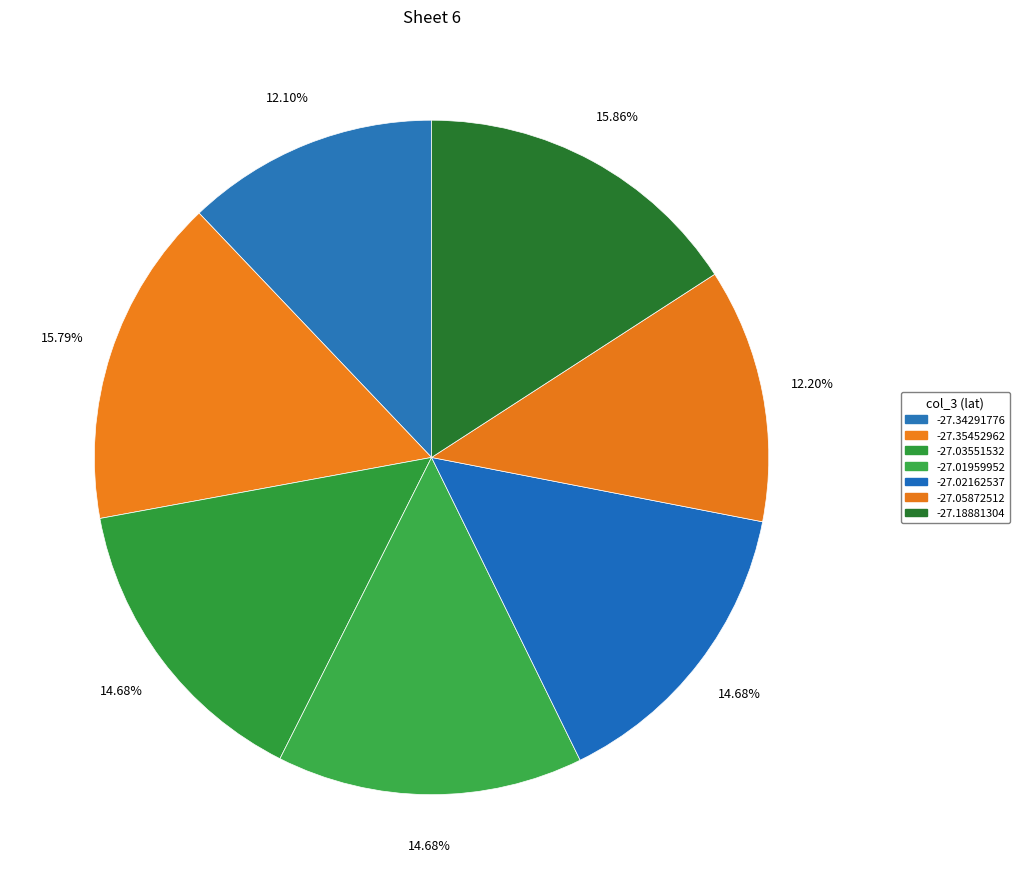

Is the sum of -27.34291776 and -27.35452962 greater than half?

No